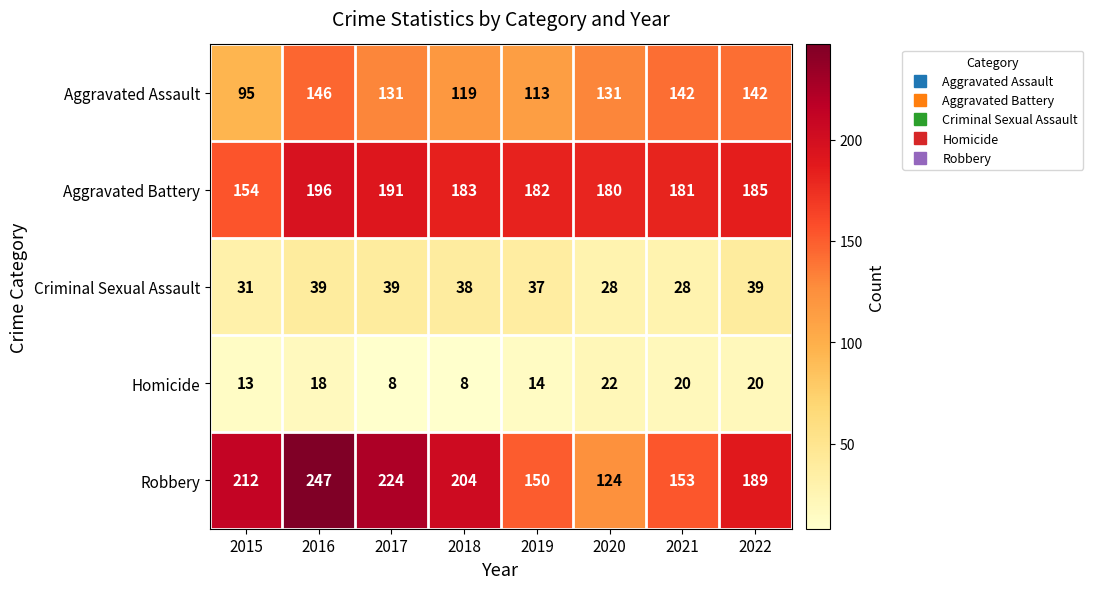

Which category has the highest value in the Aggravated Battery series?

2016